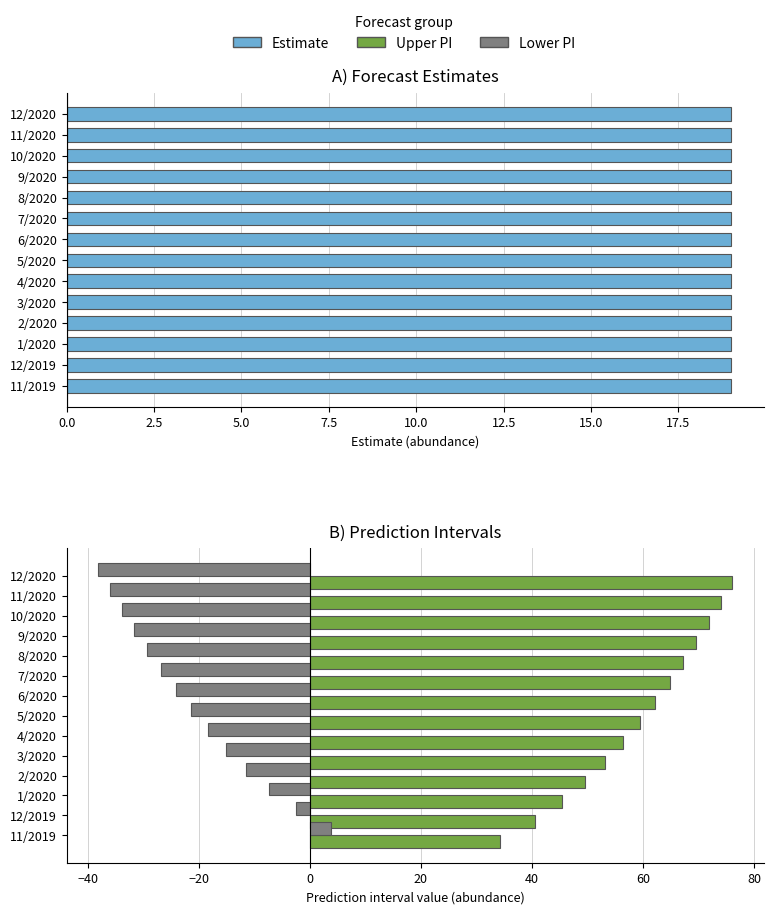

How many groups of bars are there?

14